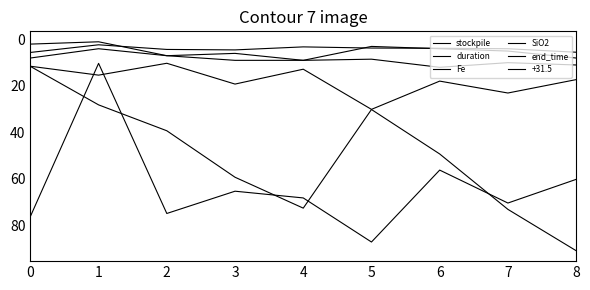

Which label corresponds to the smallest value in the chart?

1